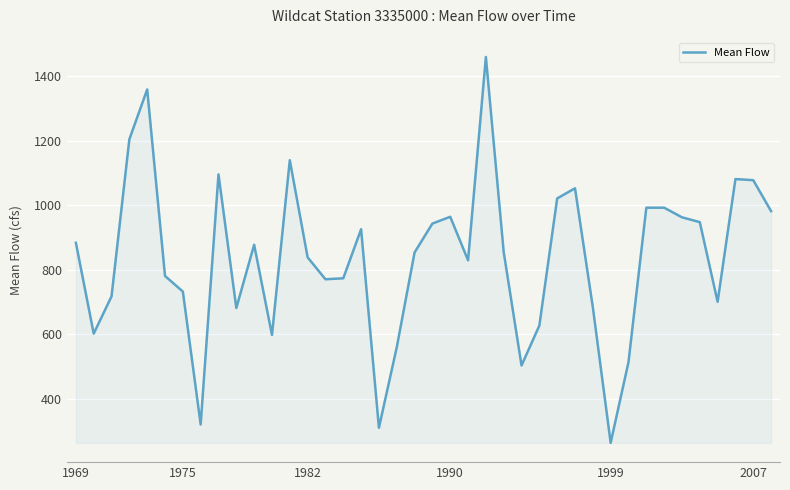

What is the difference between the maximum and minimum values?

1196.6